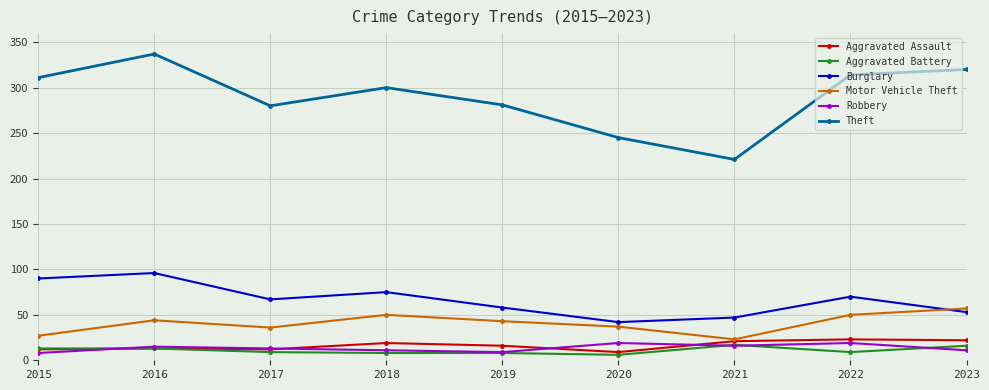

True or false: Aggravated Assault has more than 1 points higher than both neighbors.

True